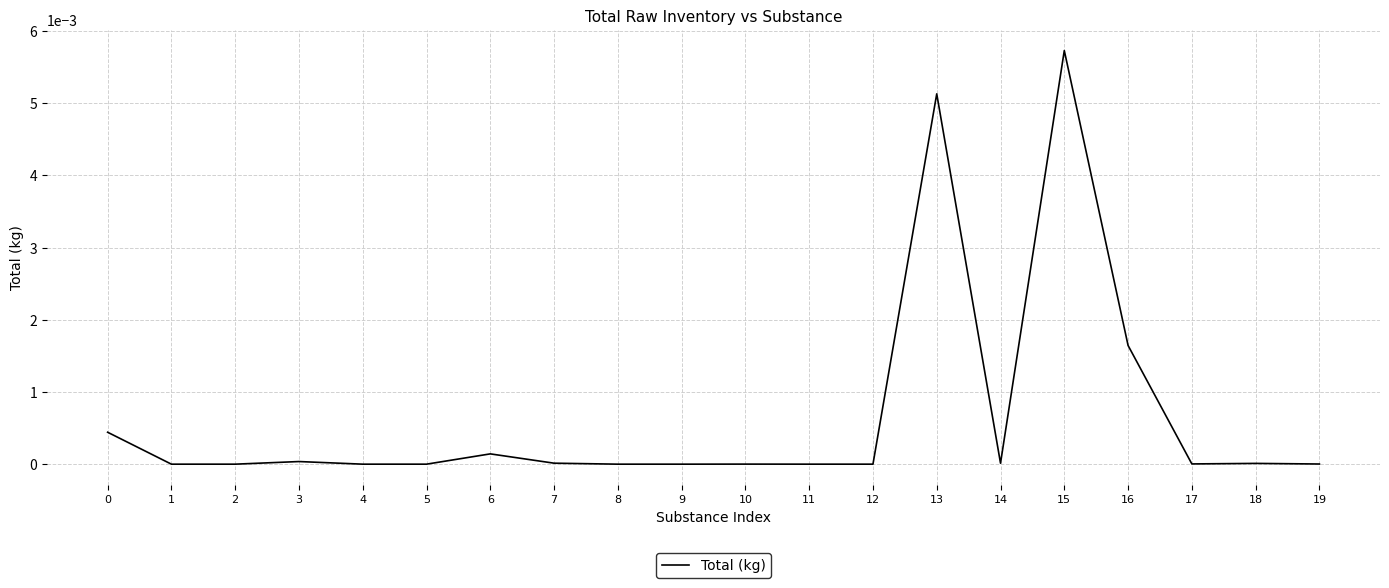

True or false: the data shows 0.0 at 18.

True